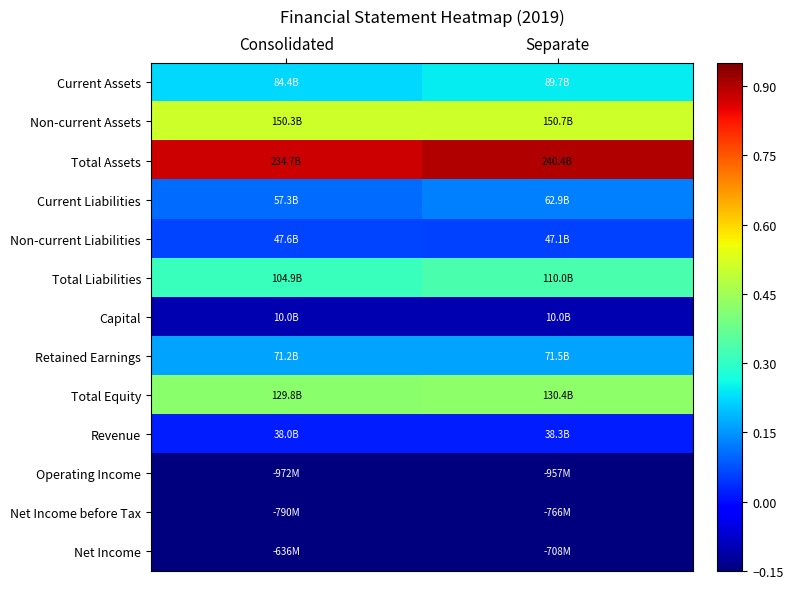

Reading left to right, extract all data points from this chart.

Current Assets: Consolidated=0.2	Separate=0.2
Non-current Assets: Consolidated=0.5	Separate=0.5
Total Assets: Consolidated=0.9	Separate=0.9
Current Liabilities: Consolidated=0.1	Separate=0.1
Non-current Liabilities: Consolidated=0.1	Separate=0.1
Total Liabilities: Consolidated=0.3	Separate=0.3
Capital: Consolidated=-0.1	Separate=-0.1
Retained Earnings: Consolidated=0.2	Separate=0.2
Total Equity: Consolidated=0.4	Separate=0.4
Revenue: Consolidated=0.0	Separate=0.0
Operating Income: Consolidated=-0.1	Separate=-0.1
Net Income before Tax: Consolidated=-0.1	Separate=-0.1
Net Income: Consolidated=-0.1	Separate=-0.1